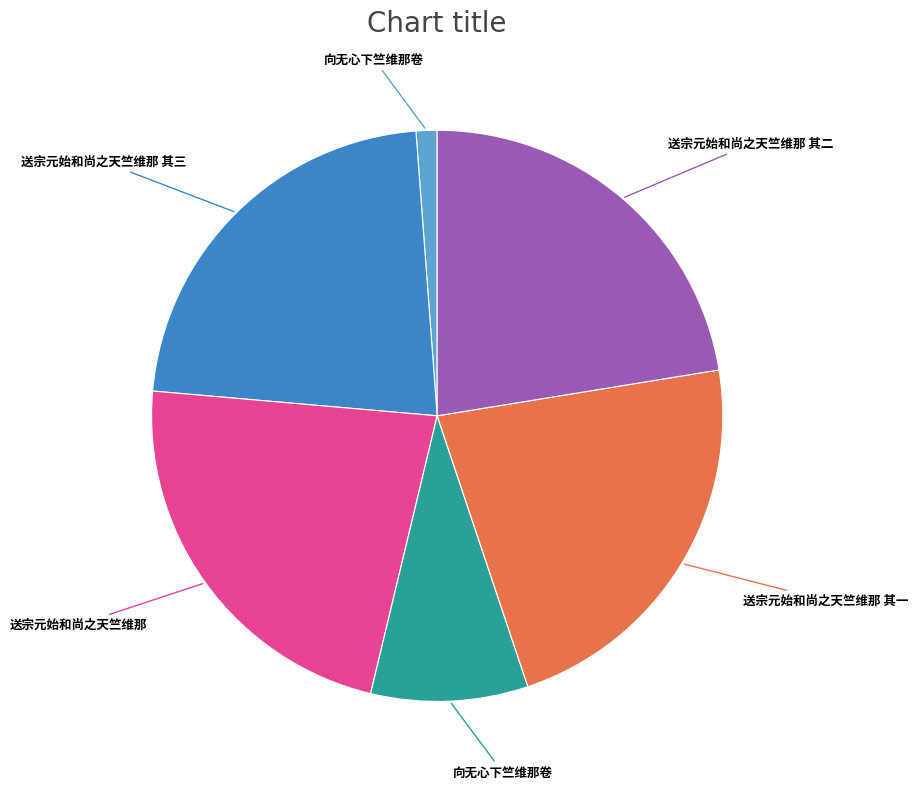

Count the number of slices in the pie.

6